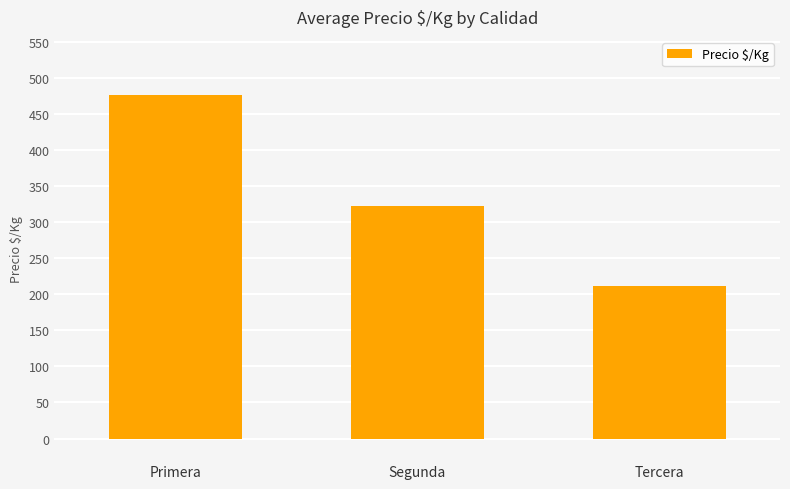

Count the number of data series in this chart.

1